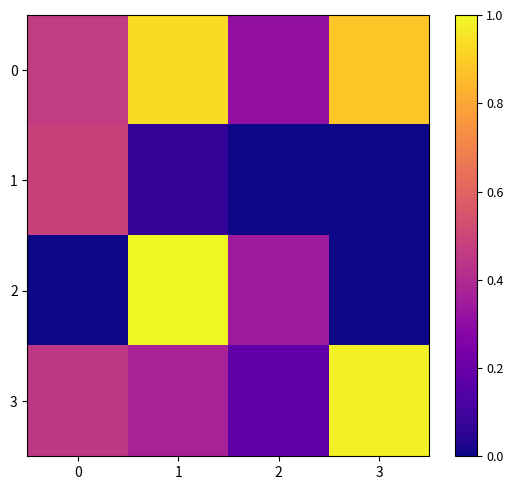

What is the spread (max minus min) of values at 3?

1.0